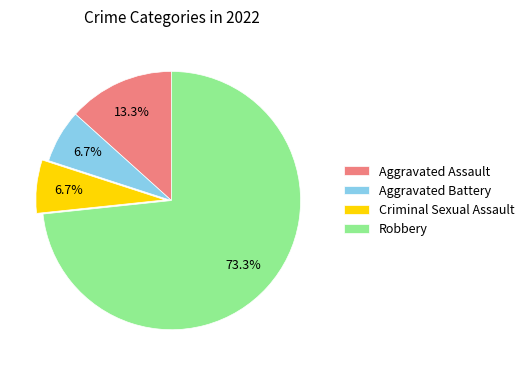

What percentage is the Aggravated Battery slice, to the nearest percent?

7%